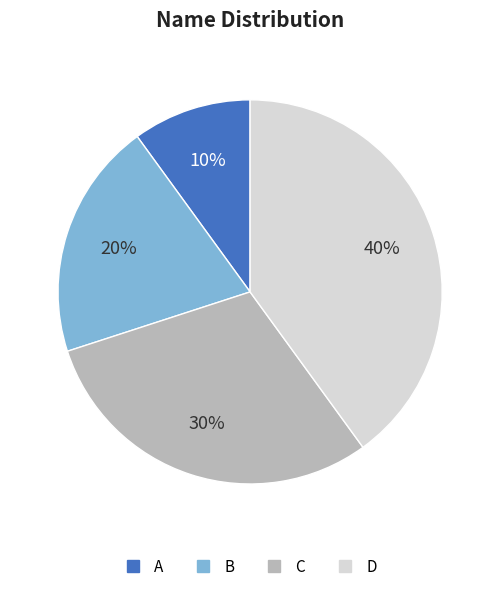

Is the sum of A and C greater than half?

No